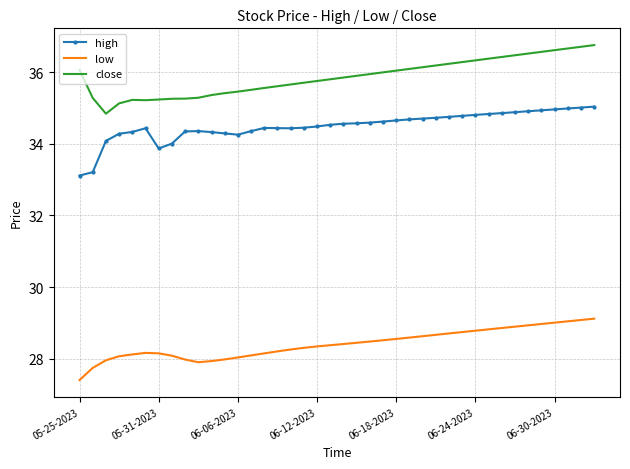

True or false: high and close cross at least once.

False